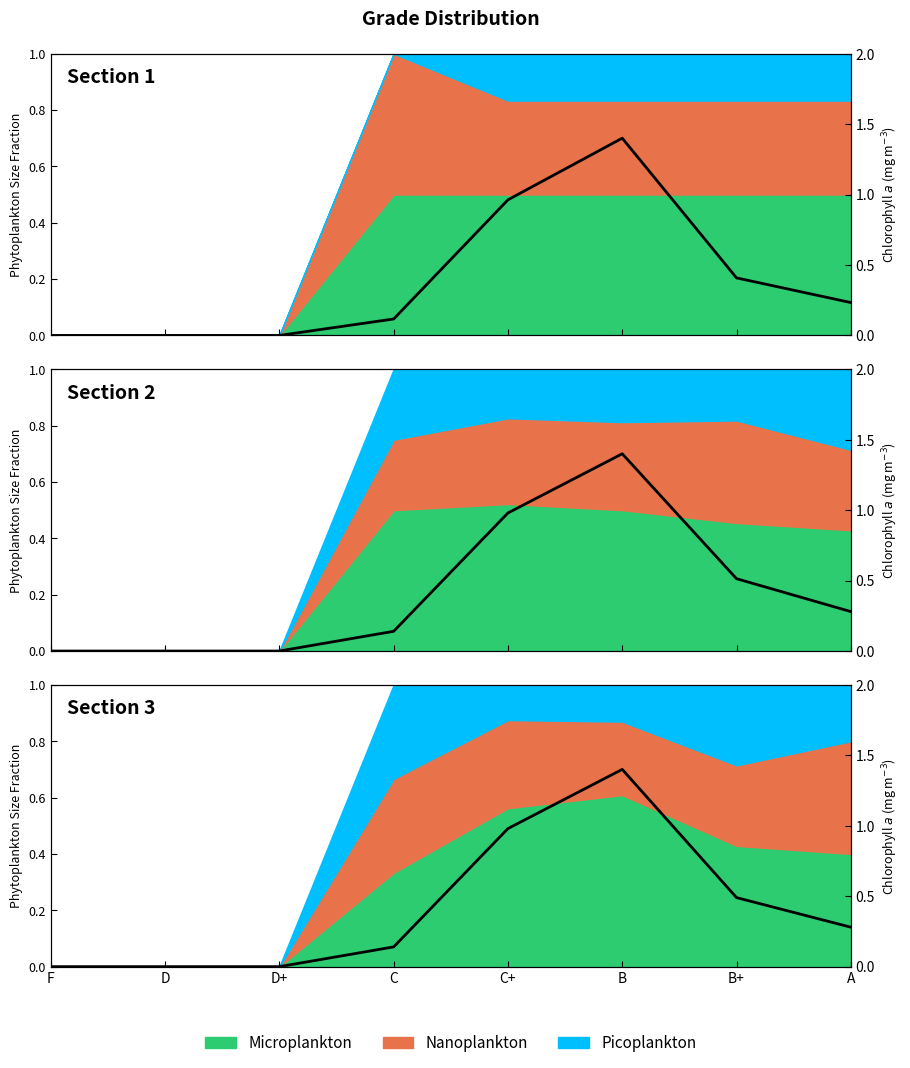

Where is the data nearest to the value 0?

F